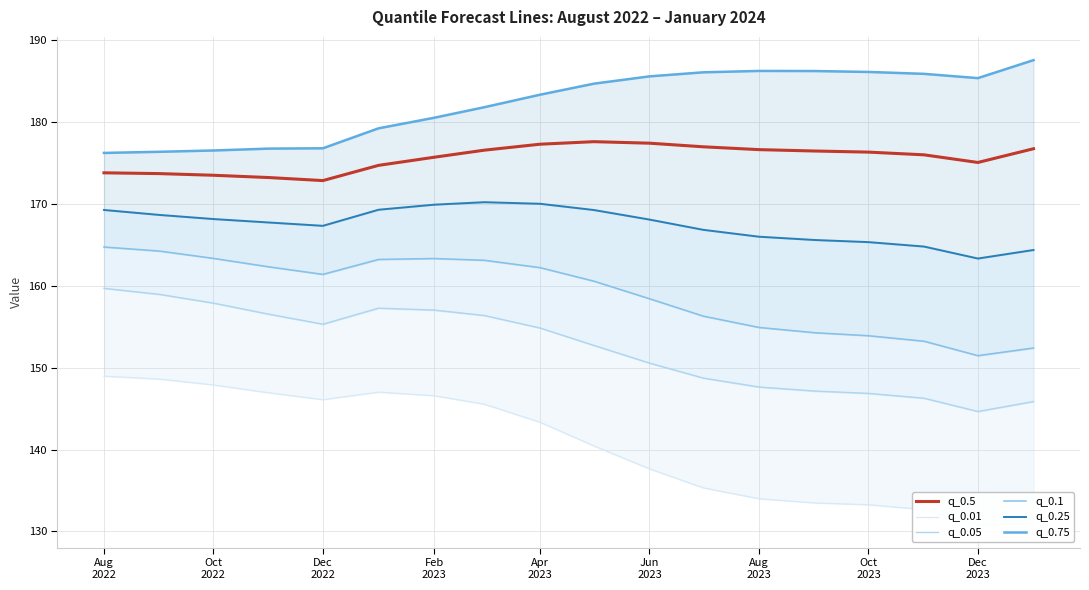

What is the maximum value for q_0.75?

187.6